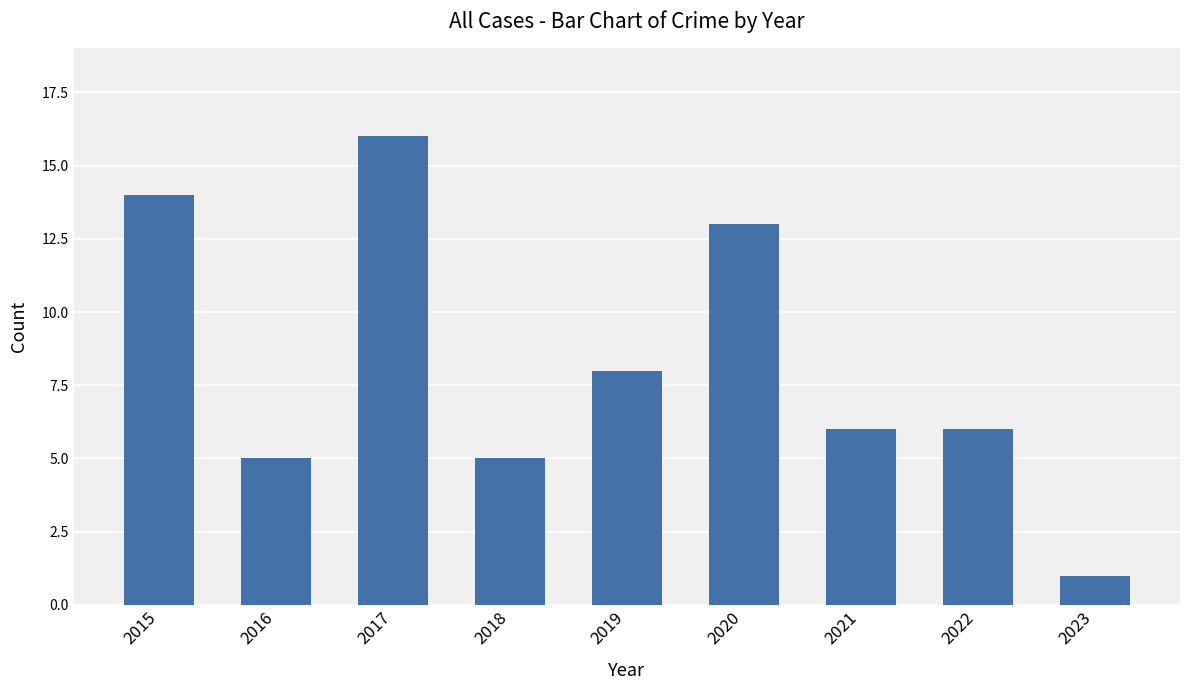

Approximately how many times larger is the value at 2019 compared to 2023?

8.0